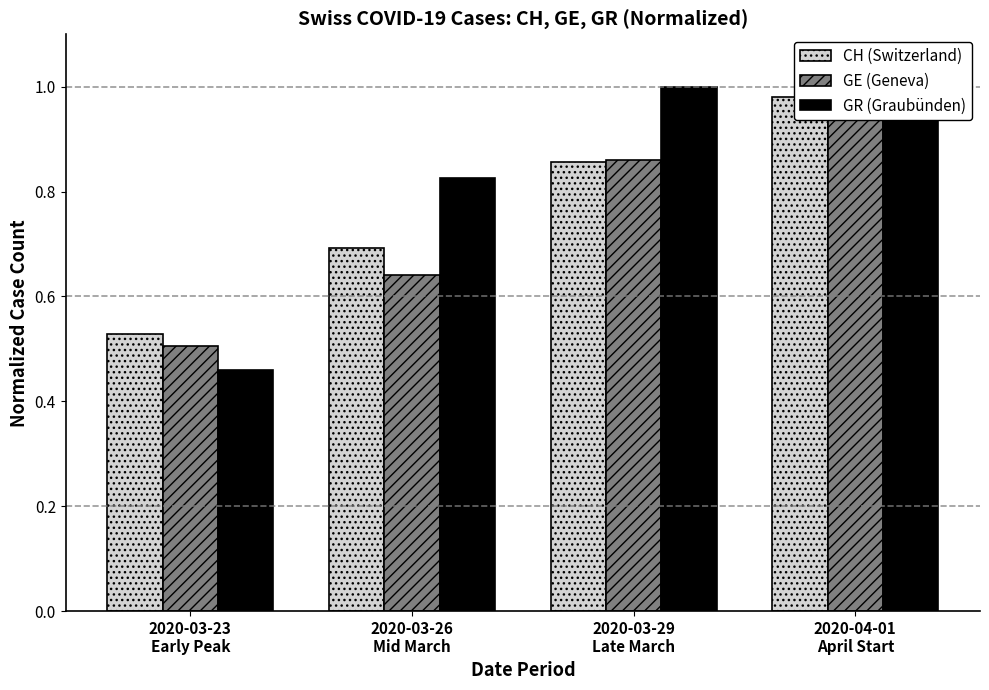

What are all the series names shown in the legend?

CH (Switzerland), GE (Geneva), GR (Graubünden)